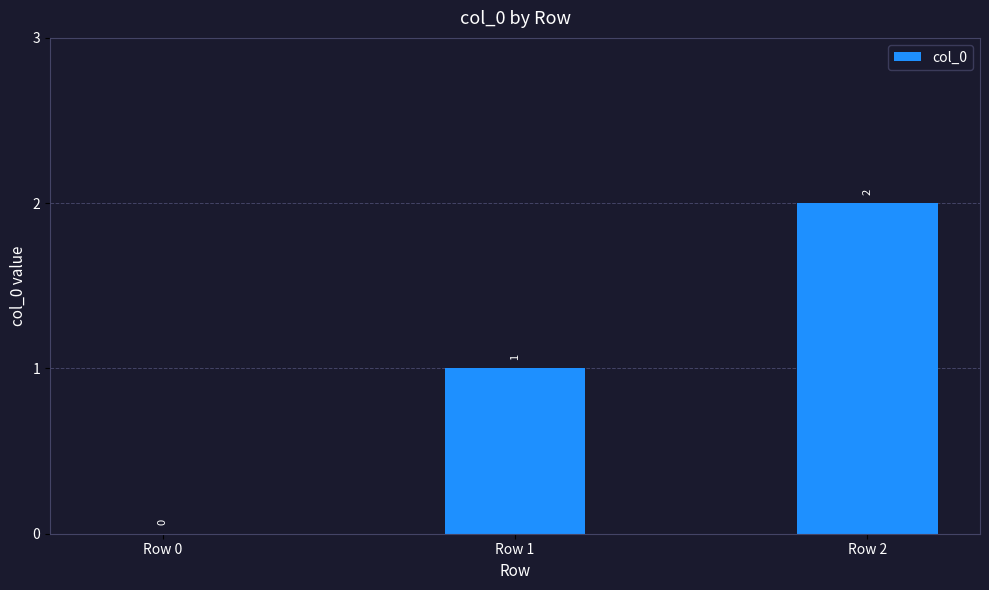

How many data points does each series have?

3